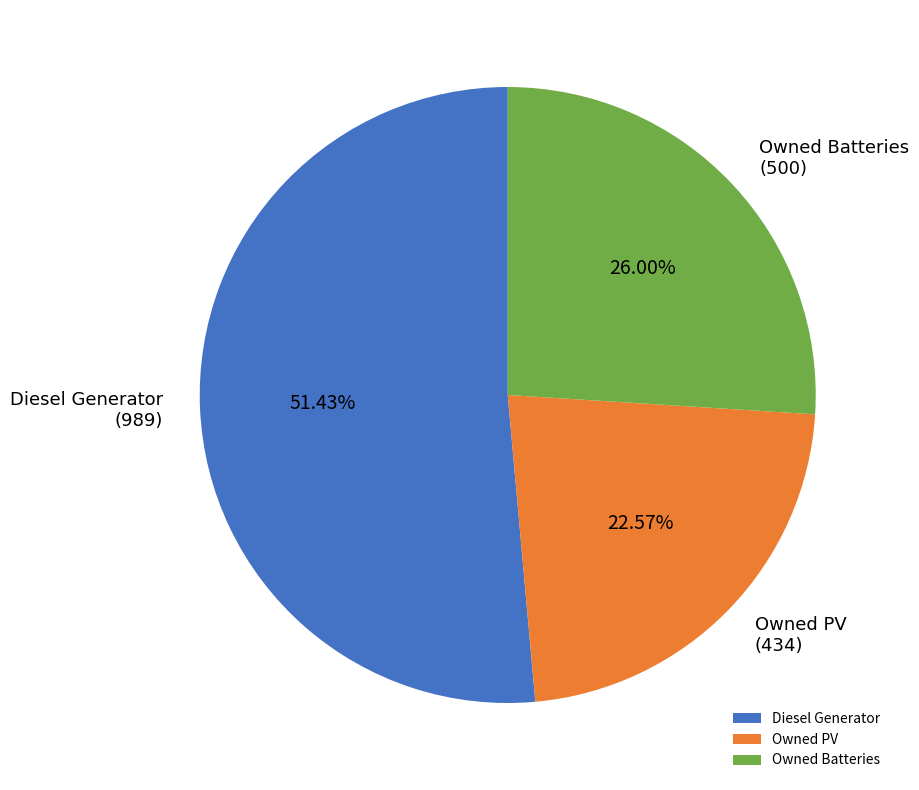

To the nearest percent, what is the difference between the largest and smallest slice percentages?

29%